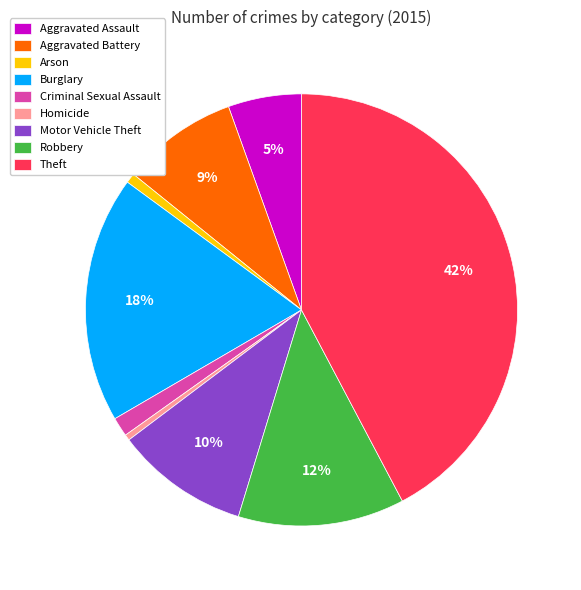

How many slices are in this pie chart?

9